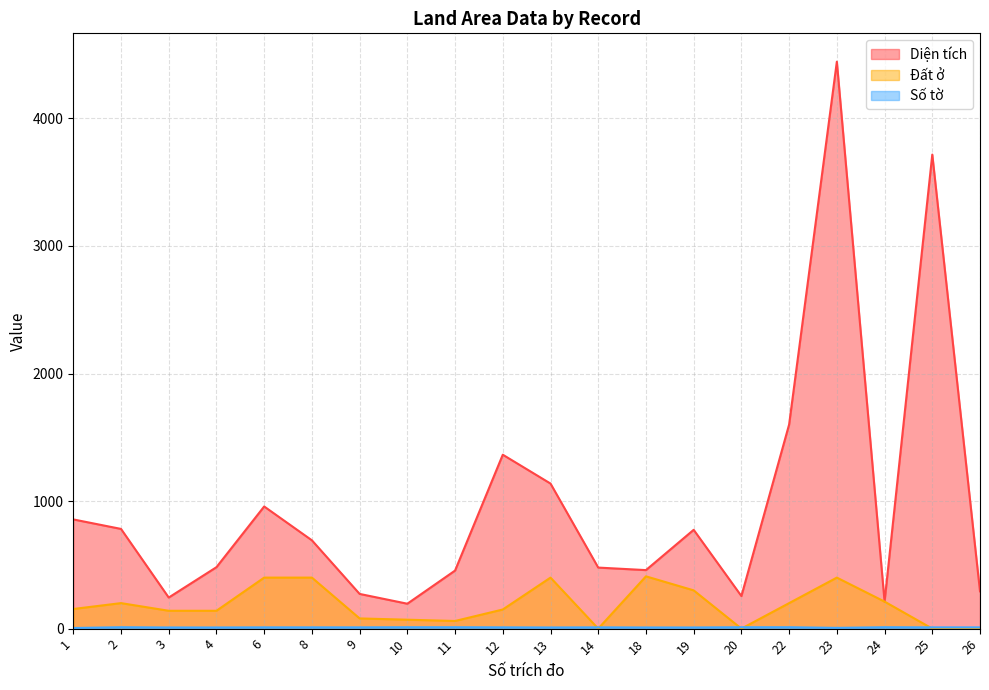

At which label does Diện tích first exceed 692?

1